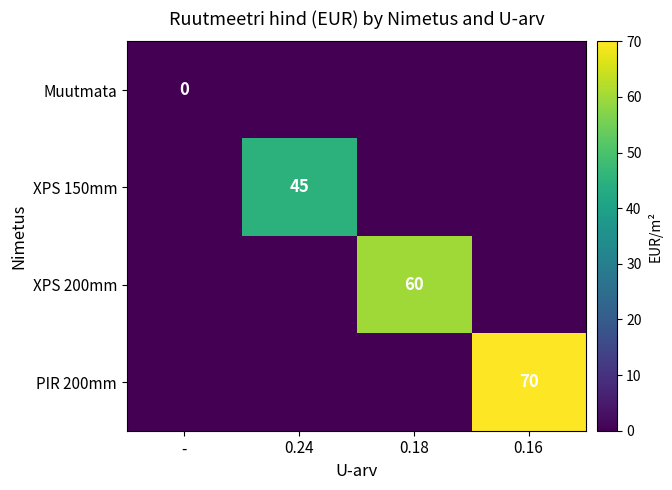

True or false: PIR 200mm has a value of 98 at 0.16.

False